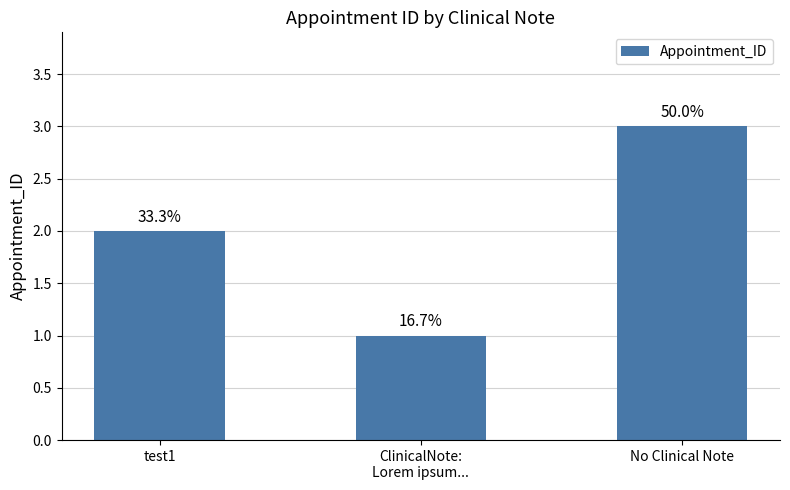

List the labels in order of value, largest first.

No Clinical Note, test1, ClinicalNote:
Lorem ipsum...